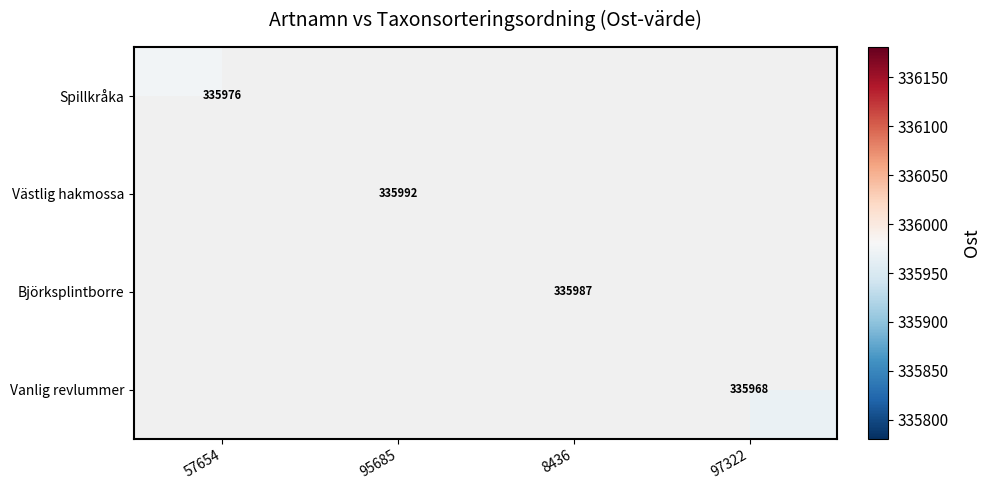

The value of Björksplintborre at 8436 is 335987. True or false?

True